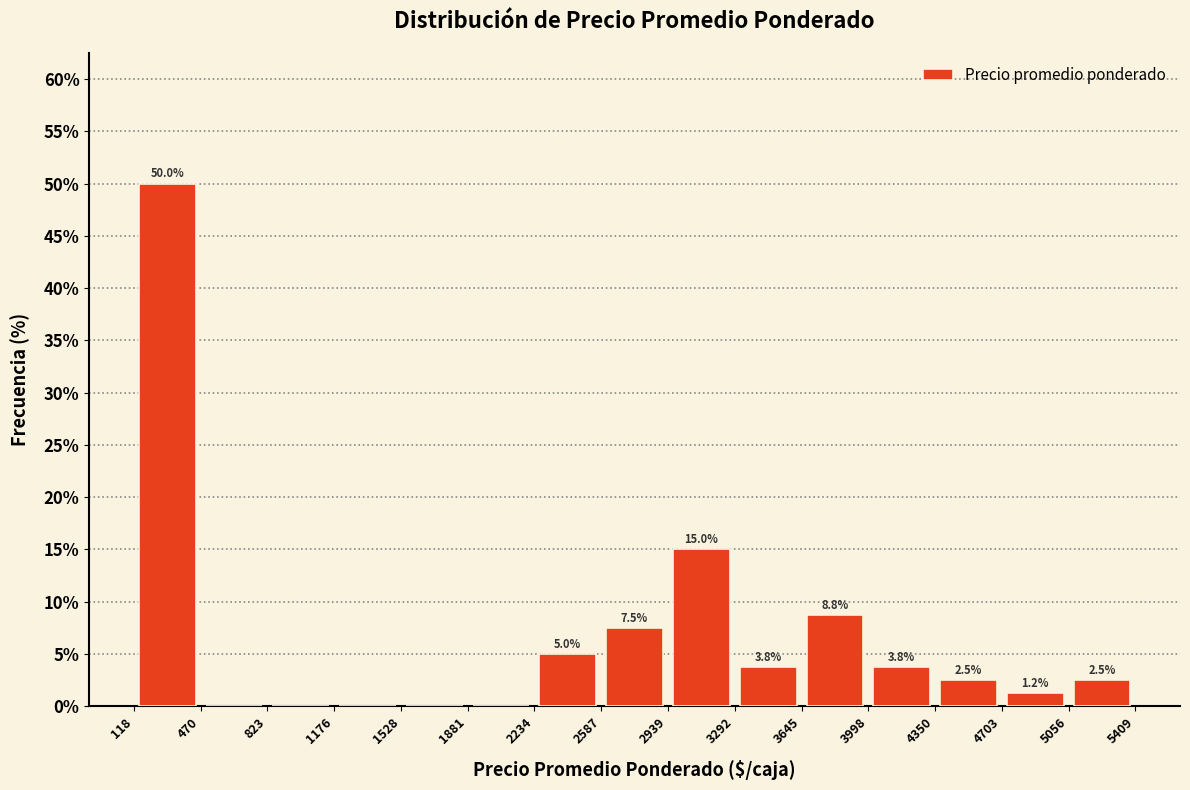

Over which range of the x-axis is the bar tallest?

118 to 470